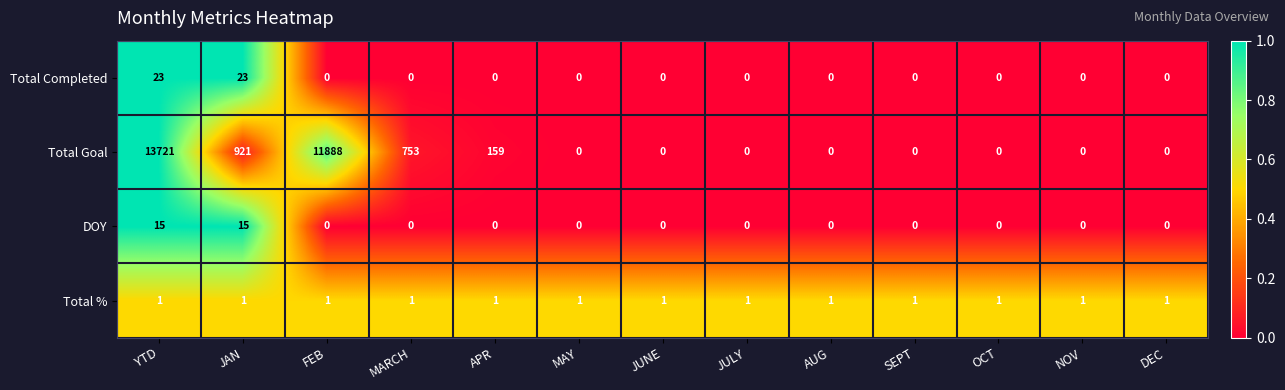

What is the maximum value shown in the chart?

13721